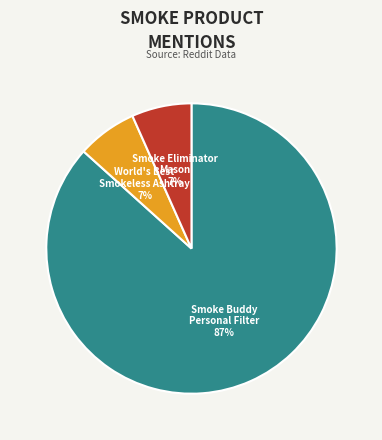

Does any single category account for the majority?

Yes